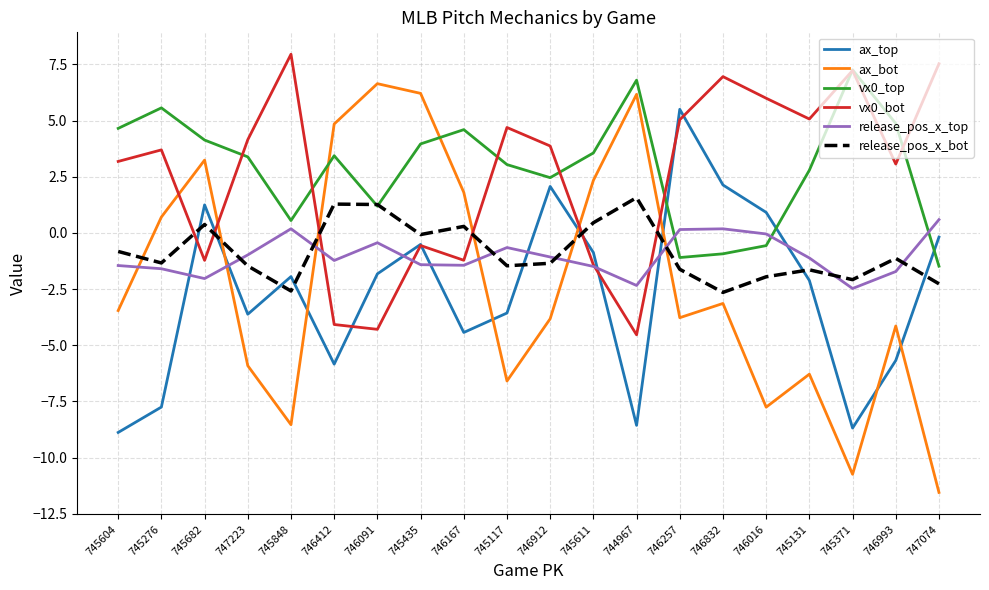

In release_pos_x_top, how many points are lower than both neighbors (excluding endpoints)?

5